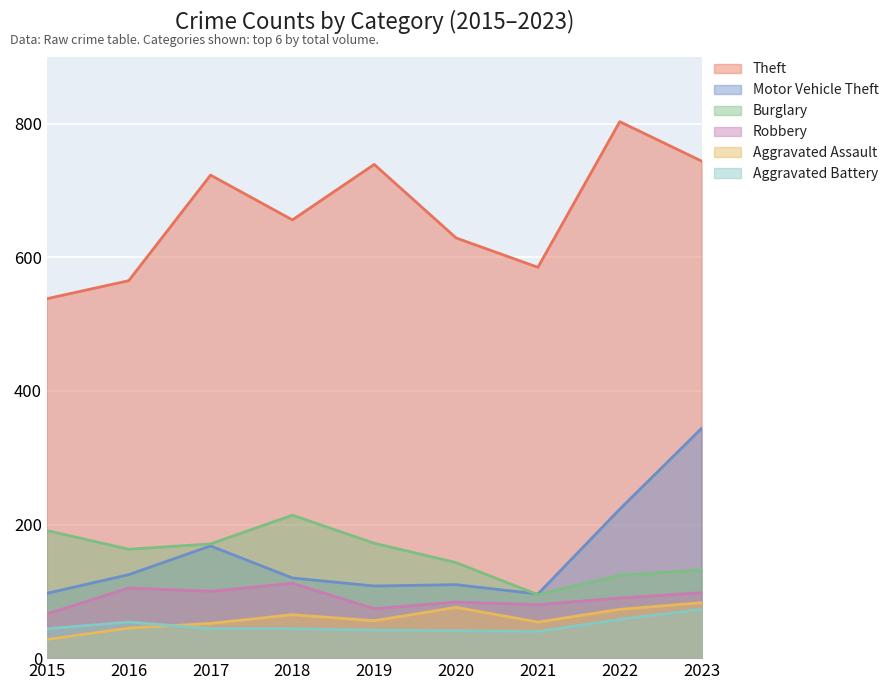

Where is Burglary nearest to the value 154?

2016